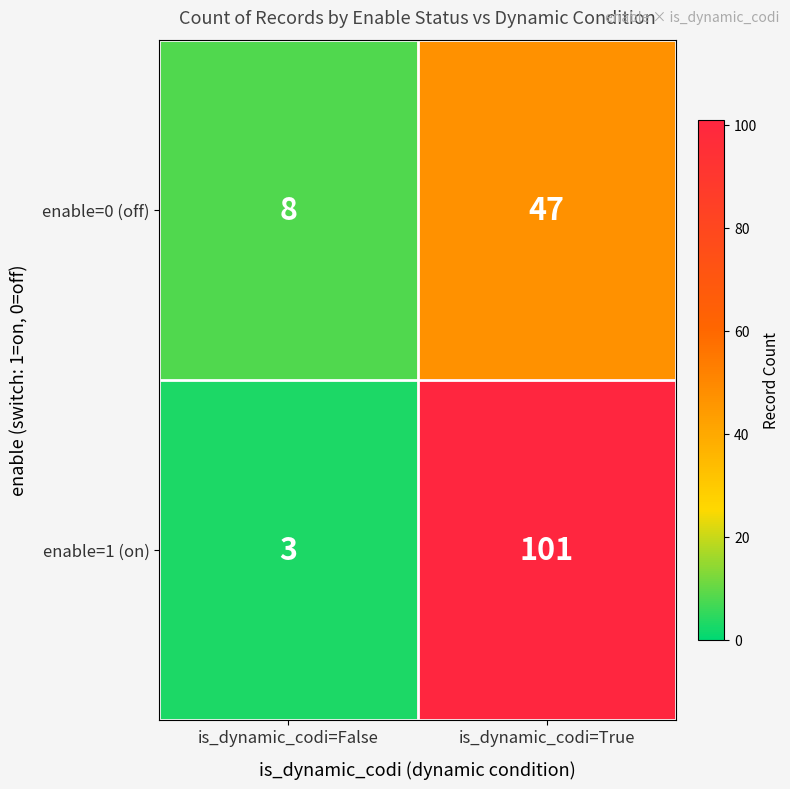

Which series has the largest range (max minus min)?

enable=1 (on)